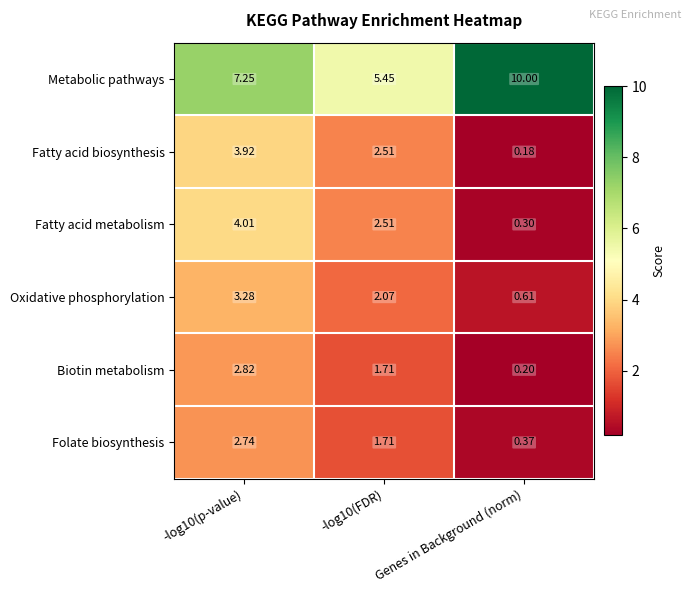

At which category is the sum across all series the highest?

-log10(p-value)